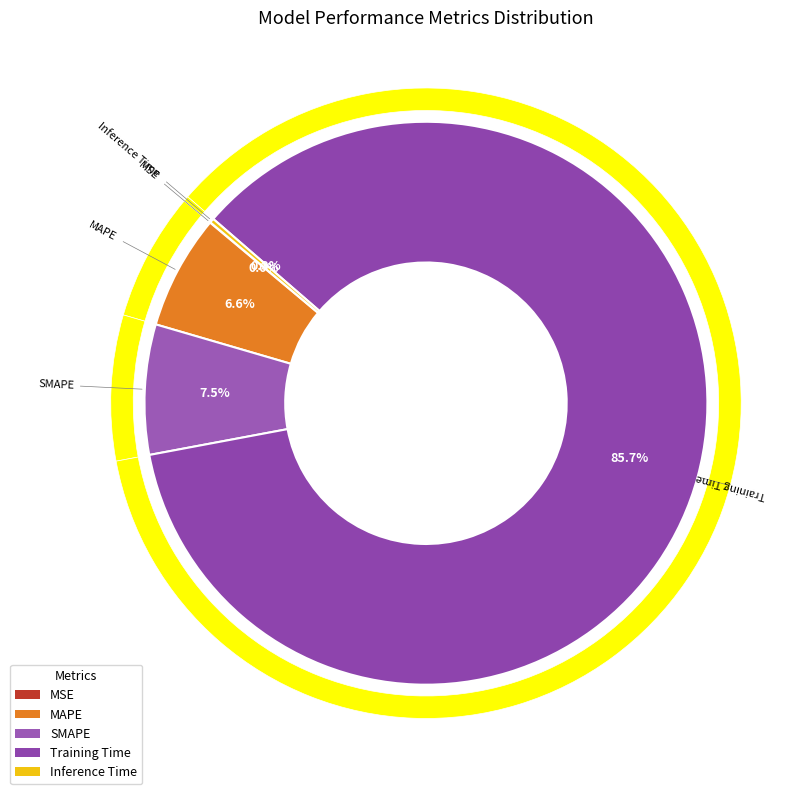

How many slices are in this pie chart?

5